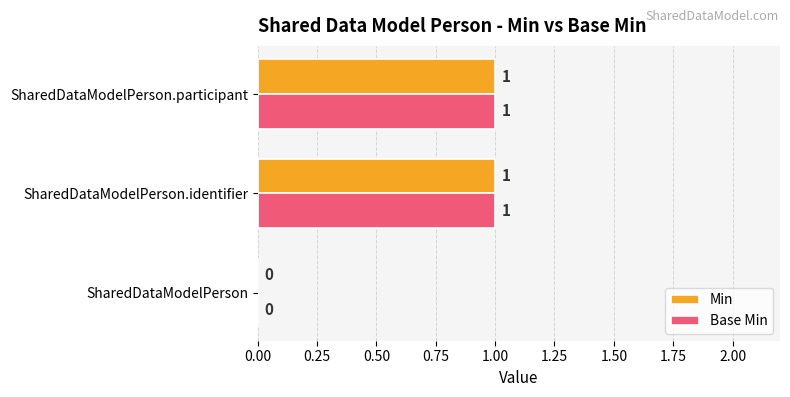

At which label is Min closest to 0?

SharedDataModelPerson